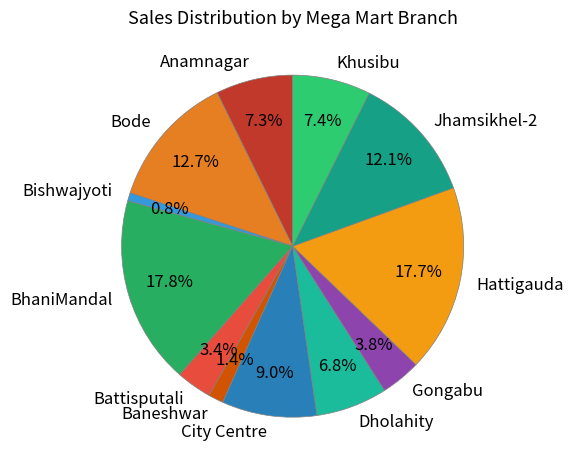

Is the sum of City Centre and Khusibu greater than half?

No